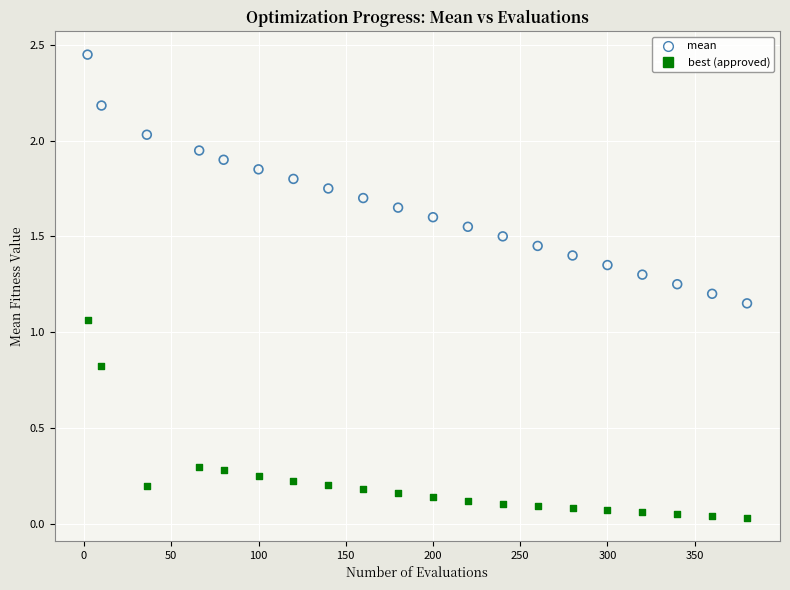

Across all data points, what is the range of X values (max minus min)?

378.0